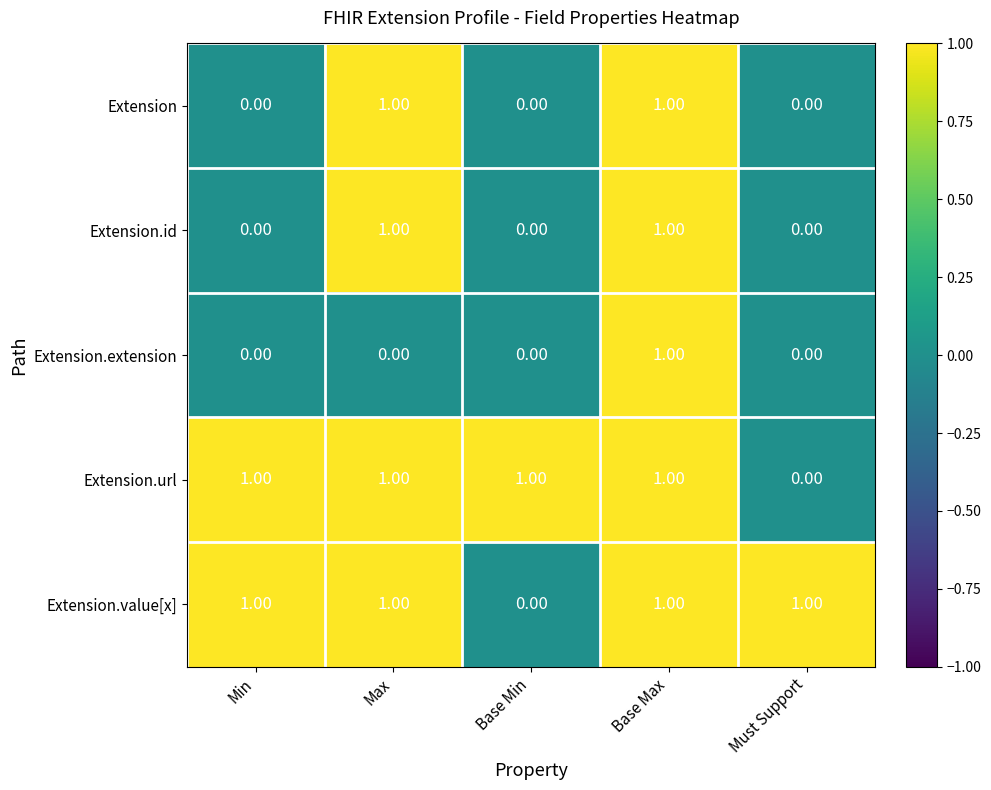

What is the sum of all Extension.value[x] values?

4